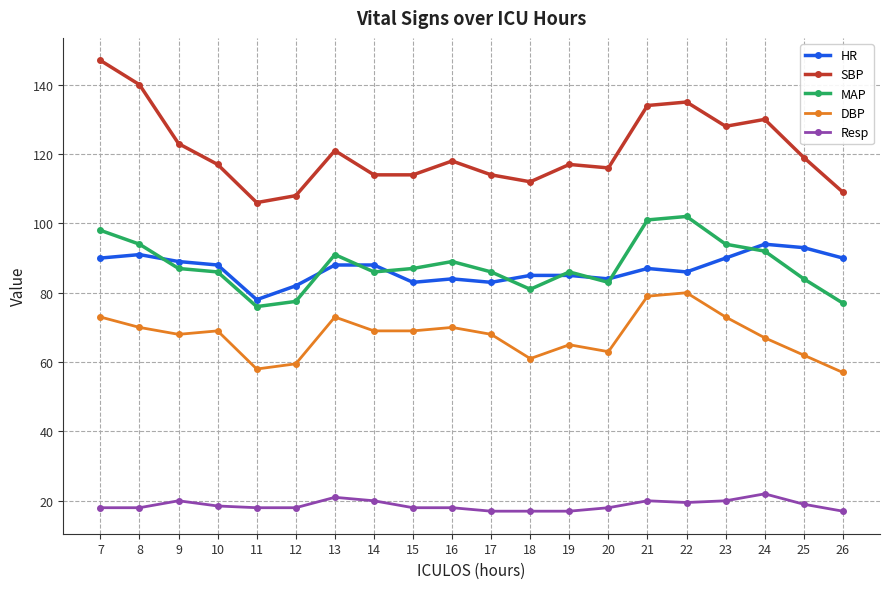

True or false: HR has more than 1 points higher than both neighbors.

True